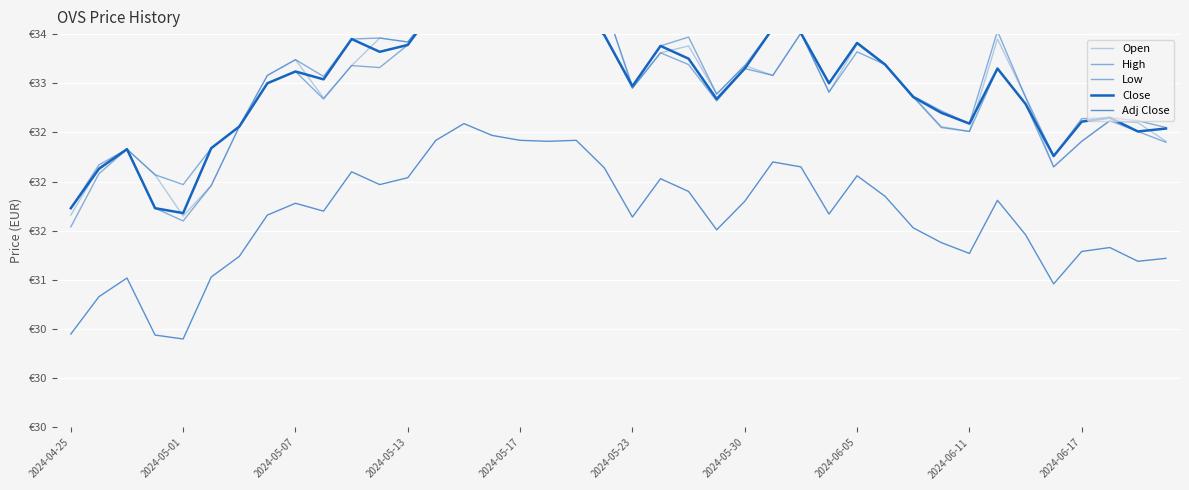

How many lines are shown in the chart?

5